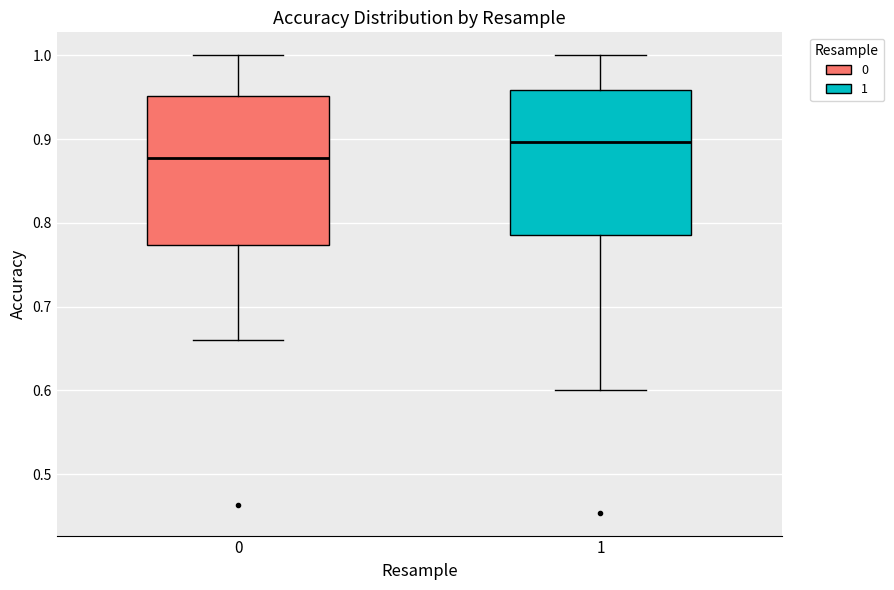

Reading left to right, transcribe this box plot: for each box, give where its median line is, the range the box spans, and where its two whiskers end, as read against the y-axis. The values are not printed on the chart, so give them approximately, as read against the axis.

0: median 0.88, box 0.77 to 0.95, whiskers 0.66 to 1.00
1: median 0.90, box 0.79 to 0.96, whiskers 0.60 to 1.00